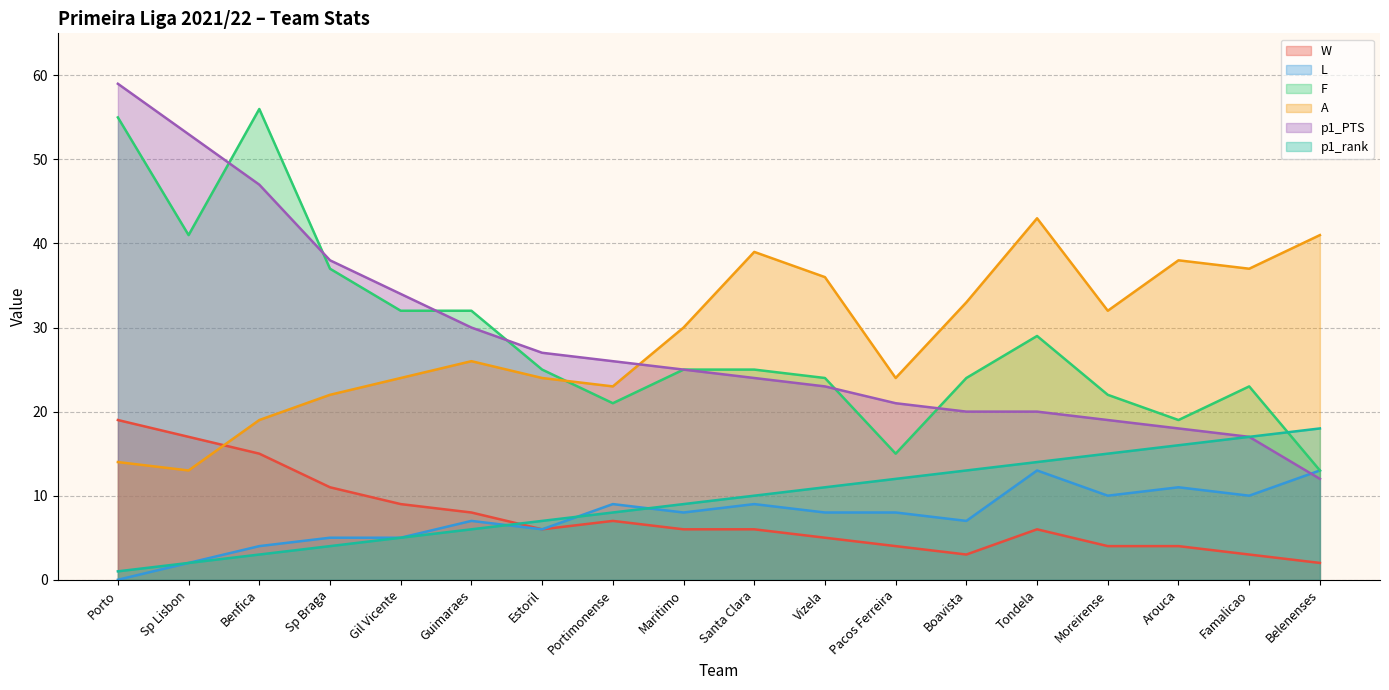

What are all the series names shown in the legend?

W, L, F, A, p1_PTS, p1_rank